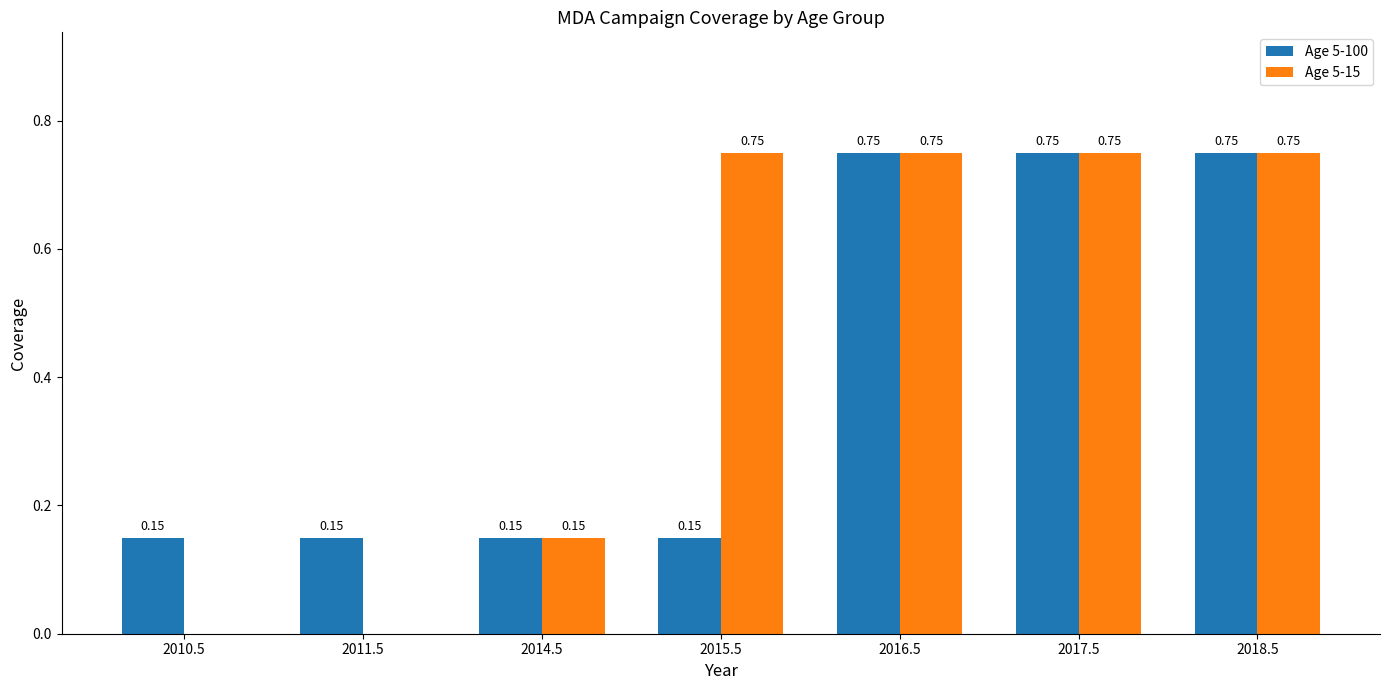

Between 2010.5 and 2014.5, which series saw the biggest shift?

Age 5-15